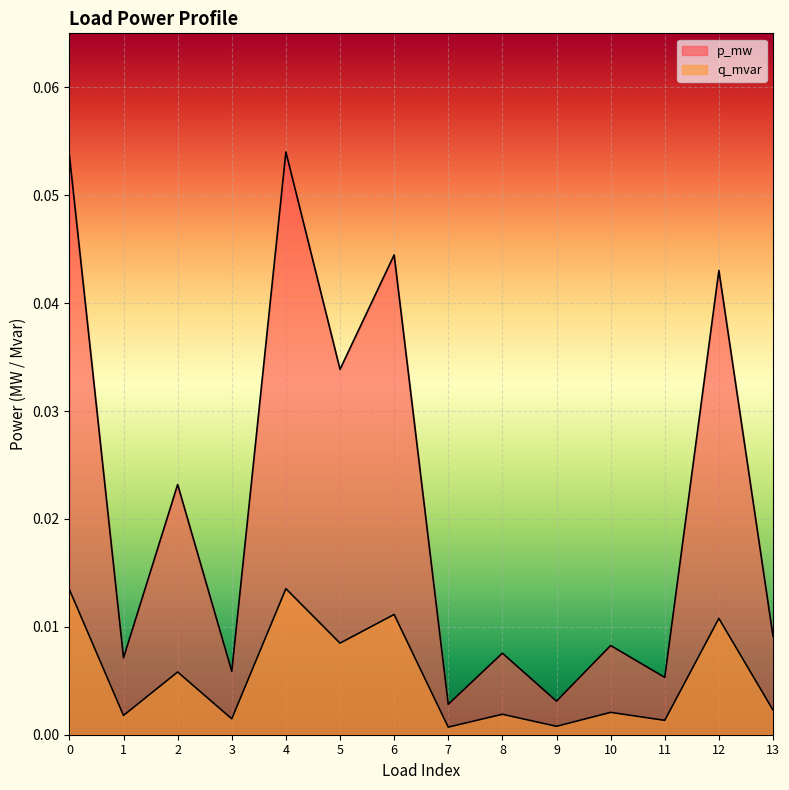

How many lines are shown in the chart?

2